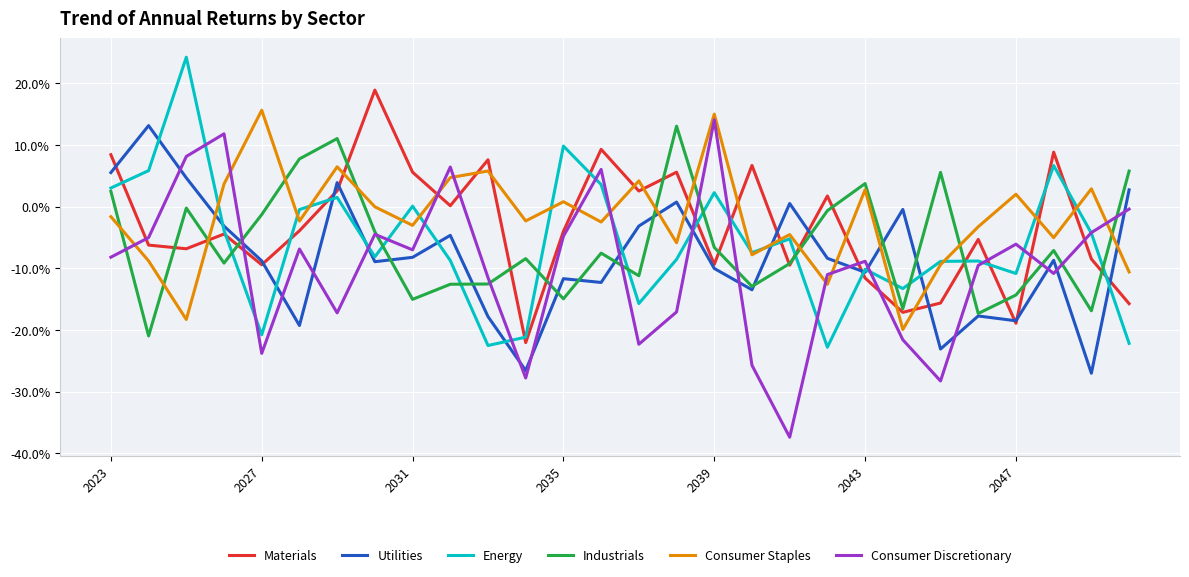

Which series ends up on top after the final intersection of Utilities and Consumer Staples?

Utilities